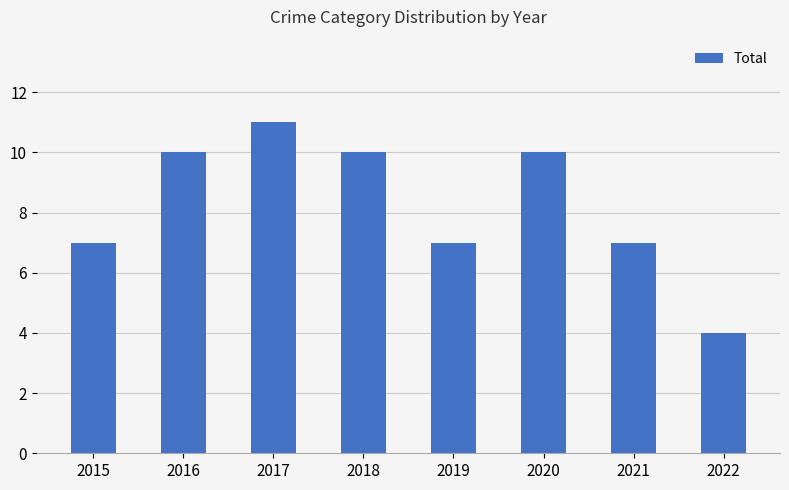

How many data points are less than 10?

4